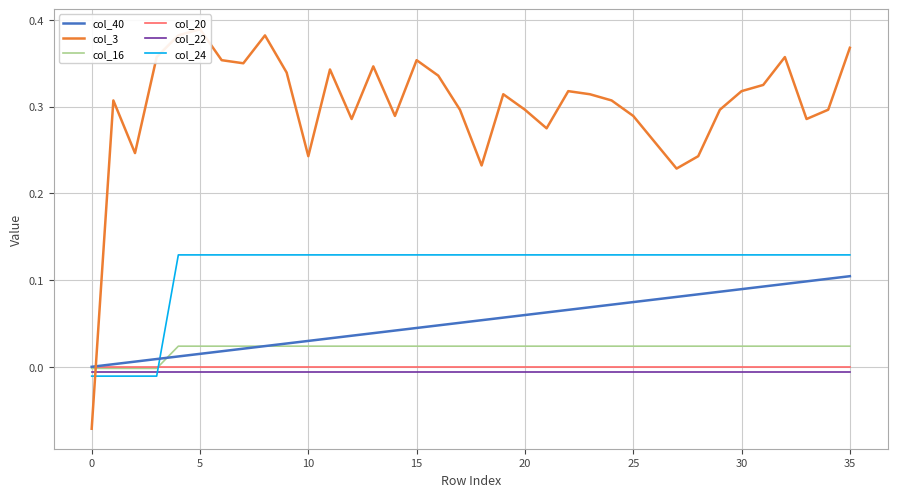

Which series ends up on top after the final intersection of col_24 and col_40?

col_24